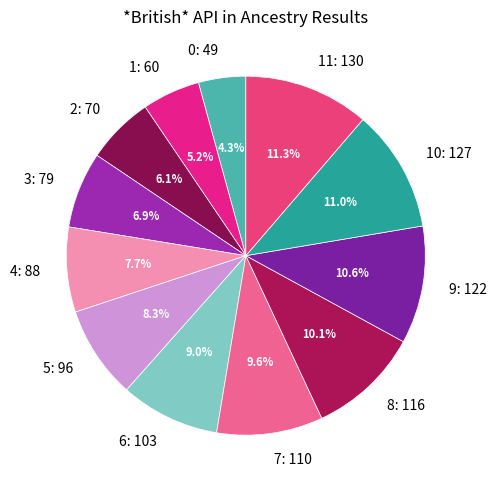

To the nearest percent, what is the combined percentage of 6 and 9?

20%